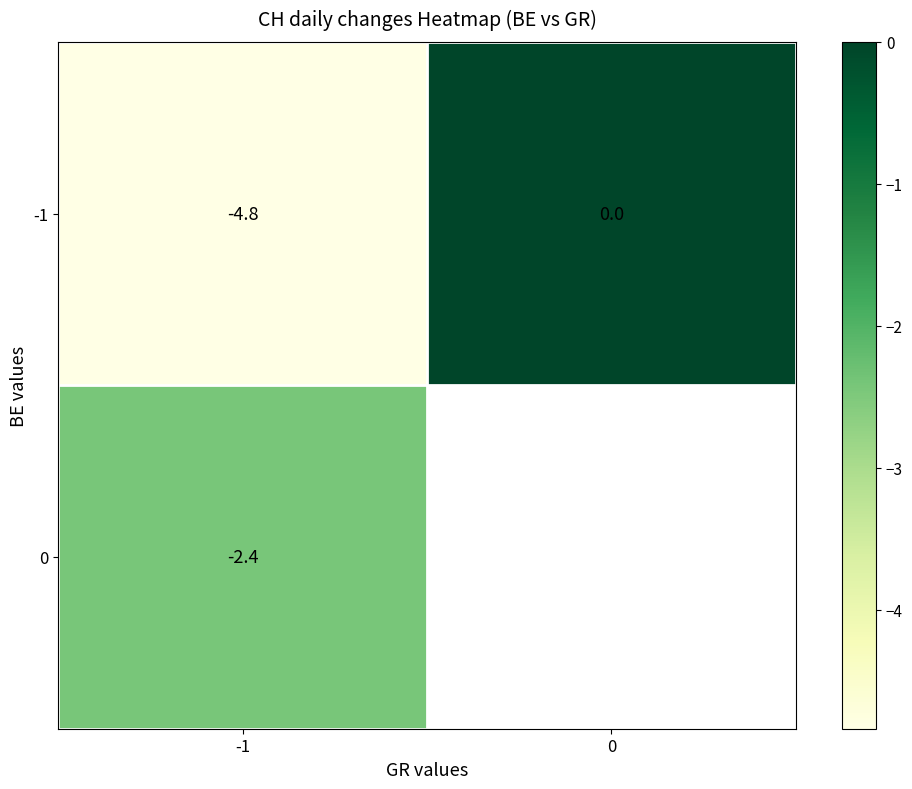

Which series has the largest range (max minus min)?

-1